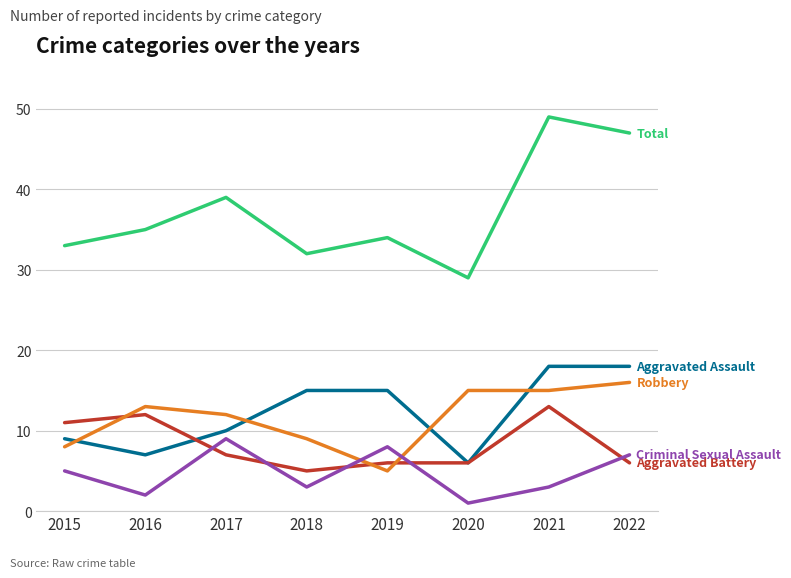

What is the difference between the highest and lowest values at 2021?

46